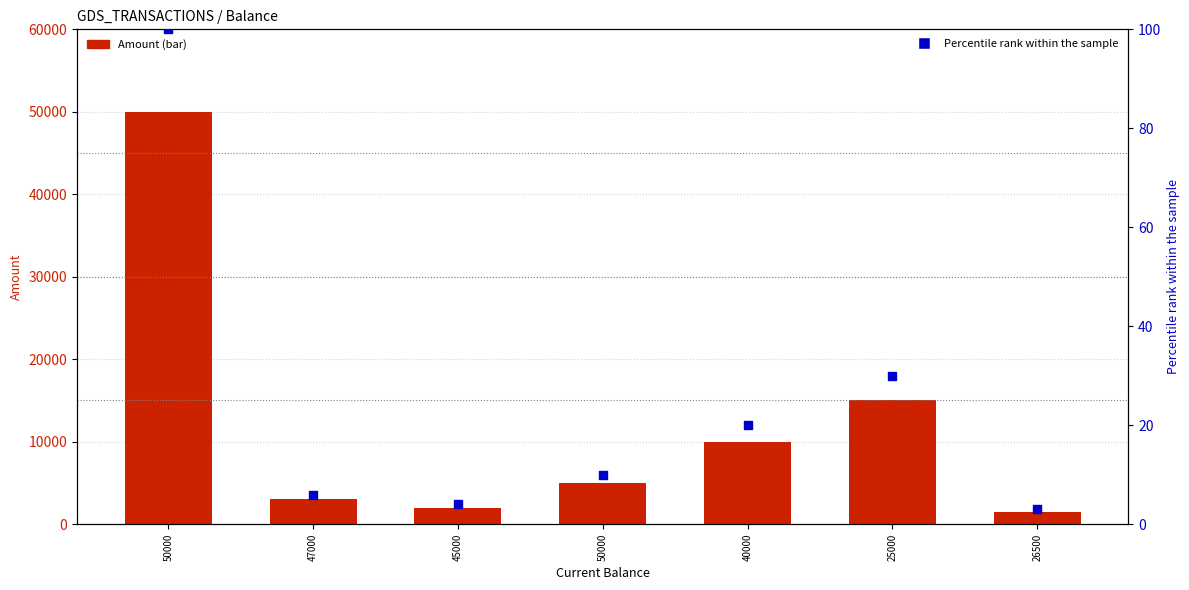

What are all the series names shown in the legend?

Amount, Percentile rank within the sample